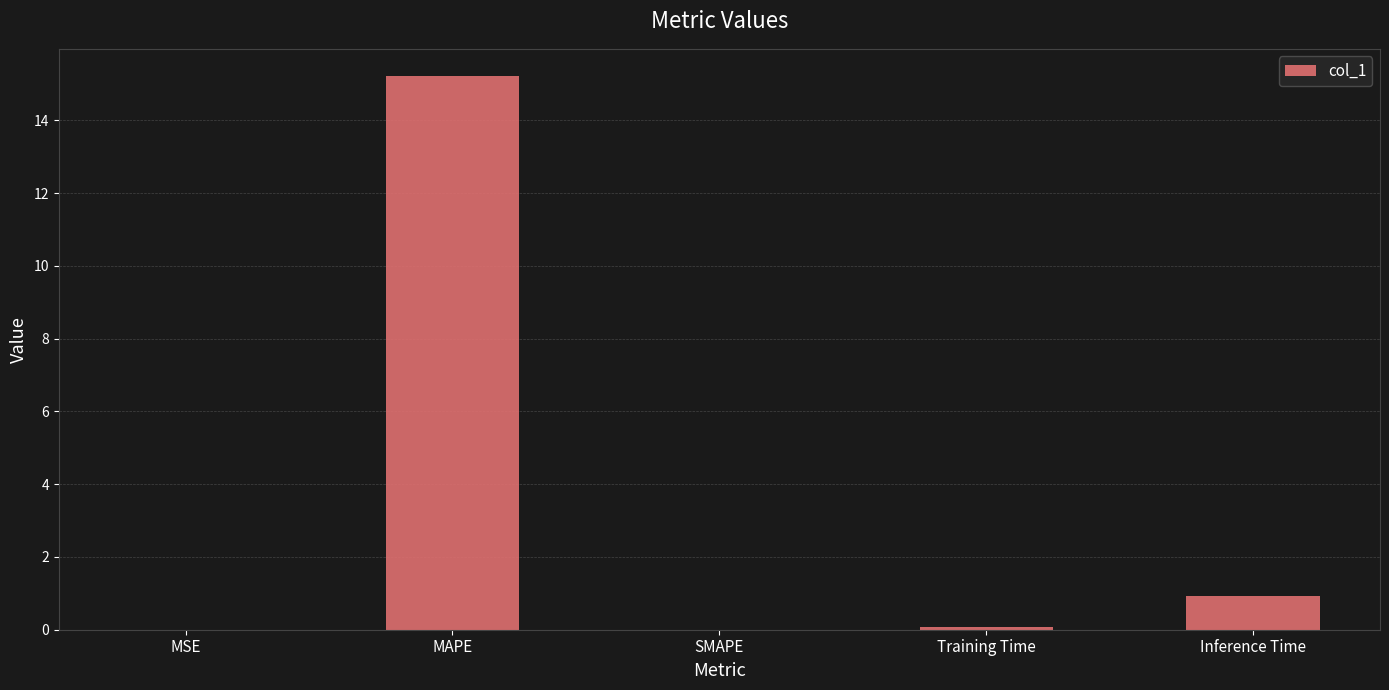

What is the average value?

3.2